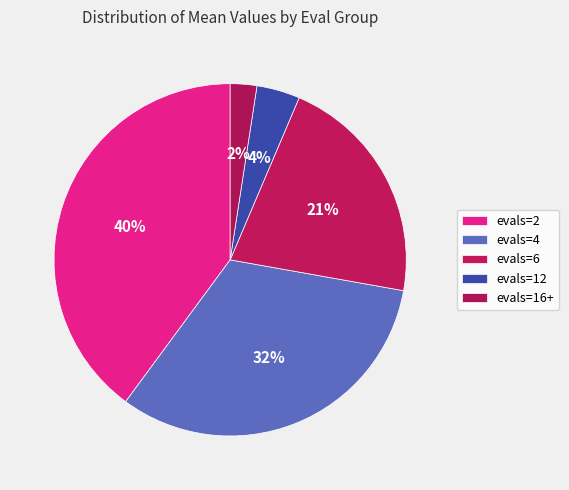

Count the number of slices in the pie.

5